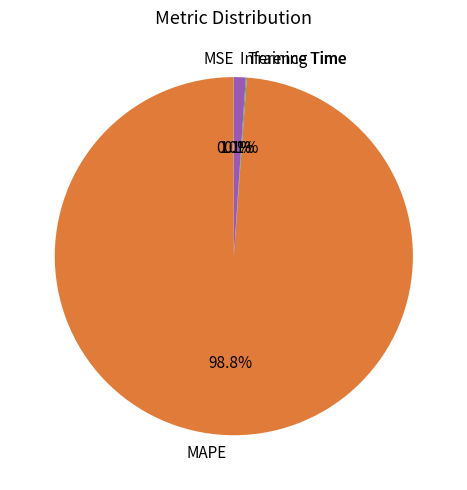

What is the largest slice in the pie chart?

MAPE